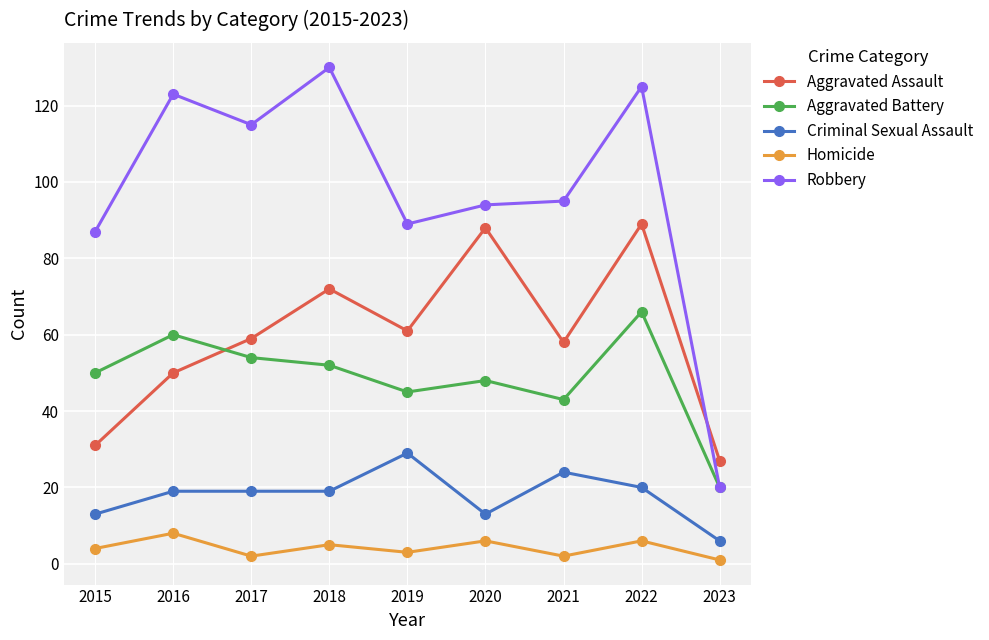

Where is the first local maximum for Robbery?

2016